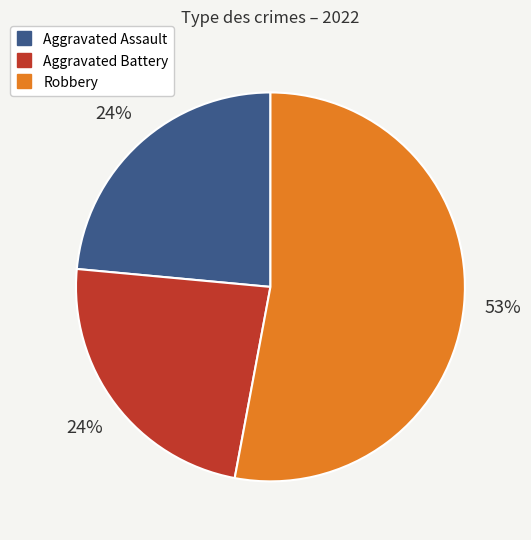

Does any single category account for the majority?

Yes